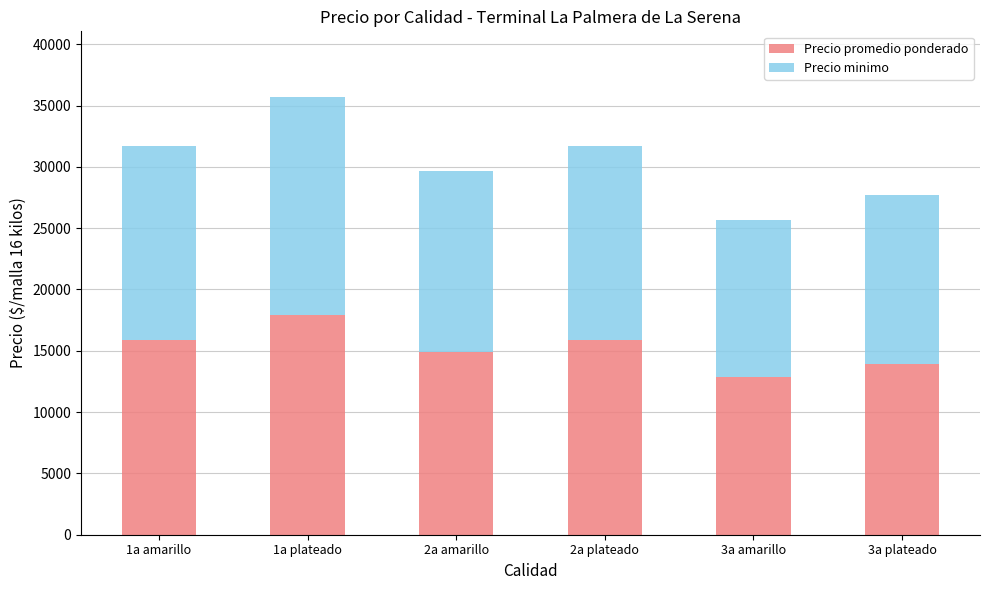

What is the sum of all Precio promedio ponderado values?

91400